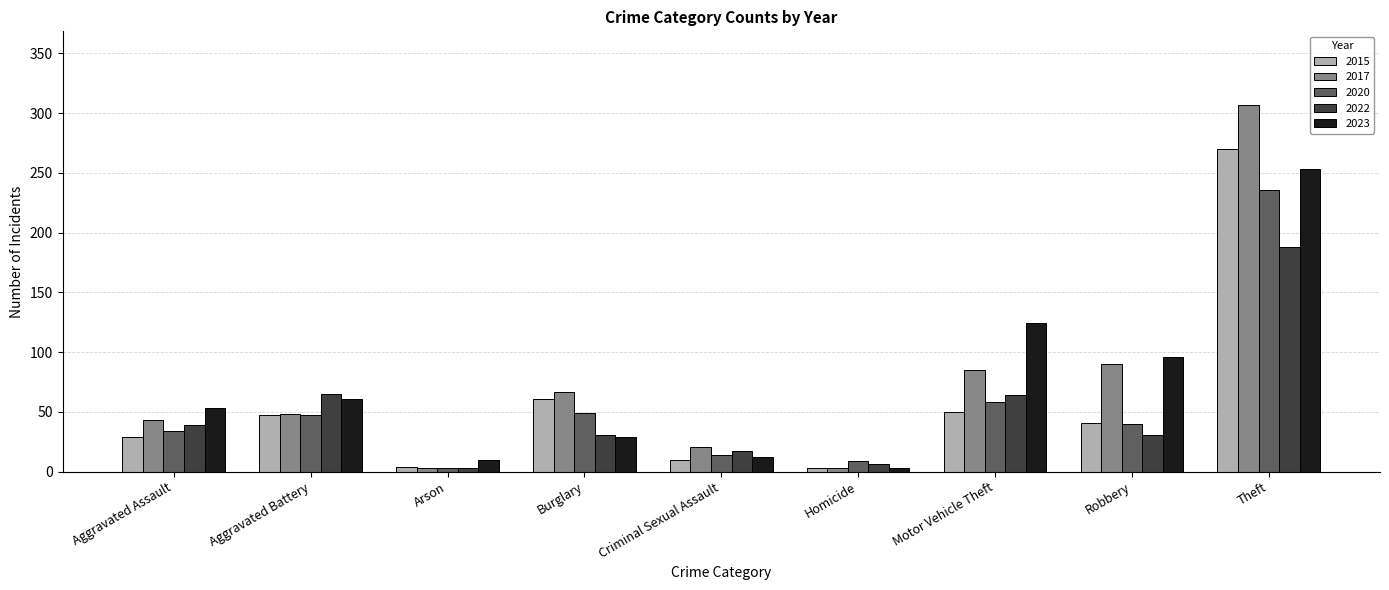

What are all the series names shown in the legend?

2015, 2017, 2020, 2022, 2023